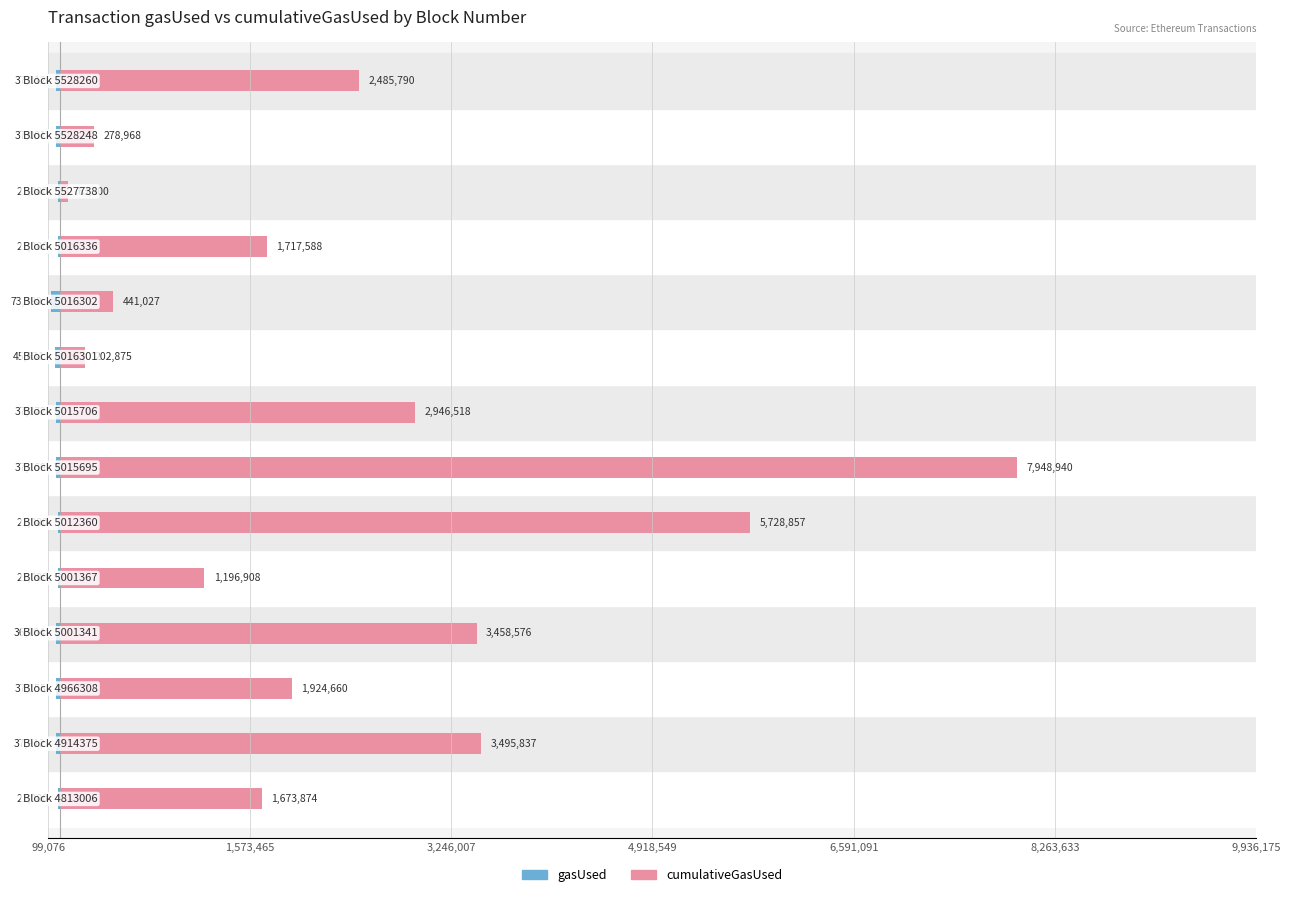

Reading left to right, what are all the values shown in this chart?

gasUsed: -21000	-37912	-37155	-36784	-21000	-21000	-37169	-37372	-45631	-73390	-21000	-21000	-37001	-37312
cumulativeGasUsed: 1673874	3495837	1924660	3458576	1196908	5728857	7948940	2946518	202875	441027	1717588	63000	278968	2485790